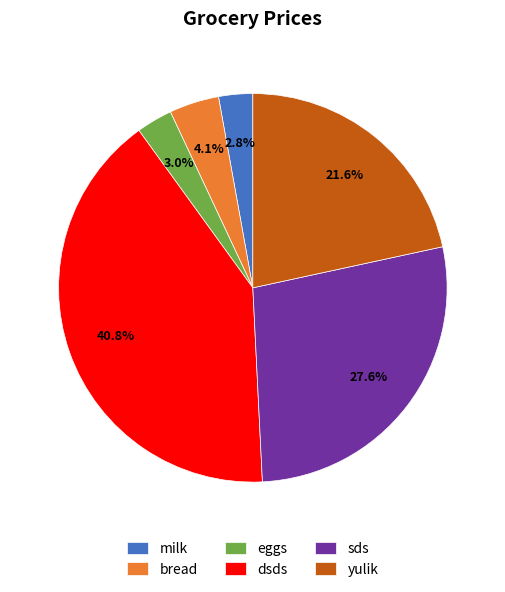

Which category has the biggest portion of the pie?

dsds